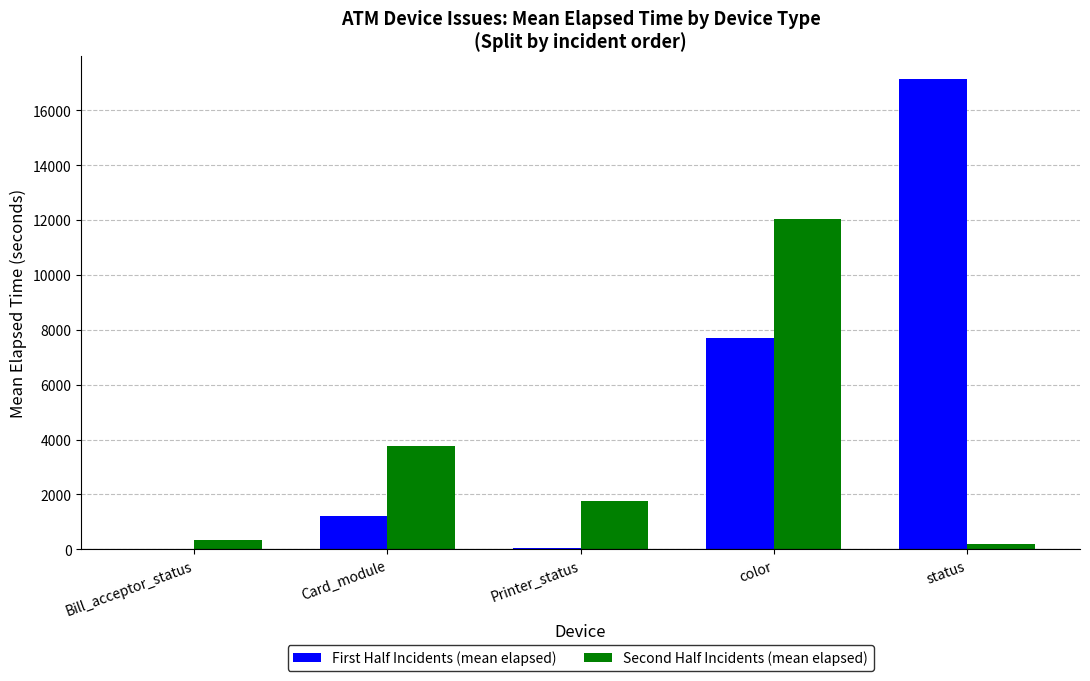

What value does the First Half Incidents (mean elapsed) series have at Card_module?

1203.1